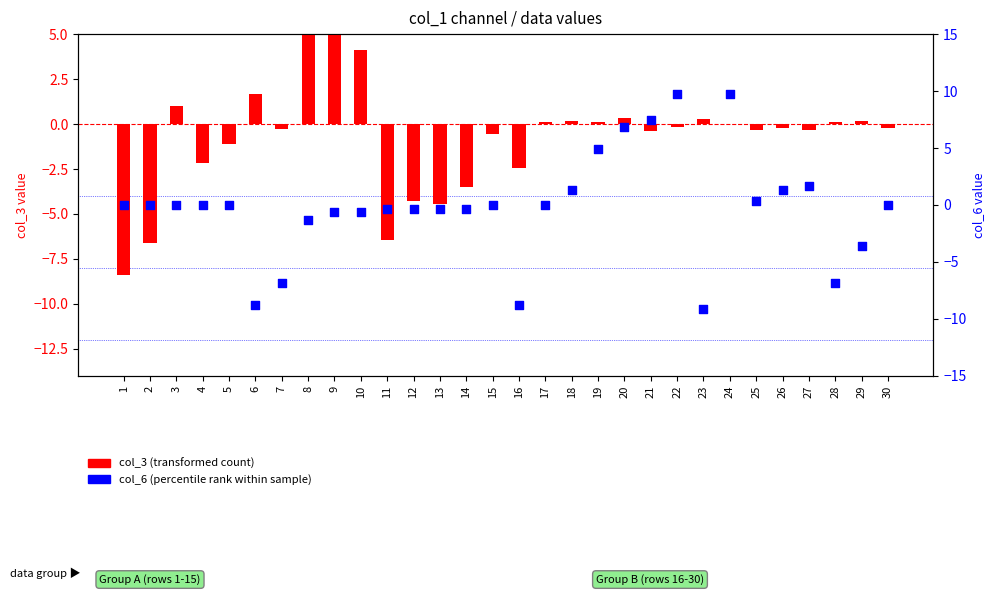

At which category is the sum across all series the highest?

24